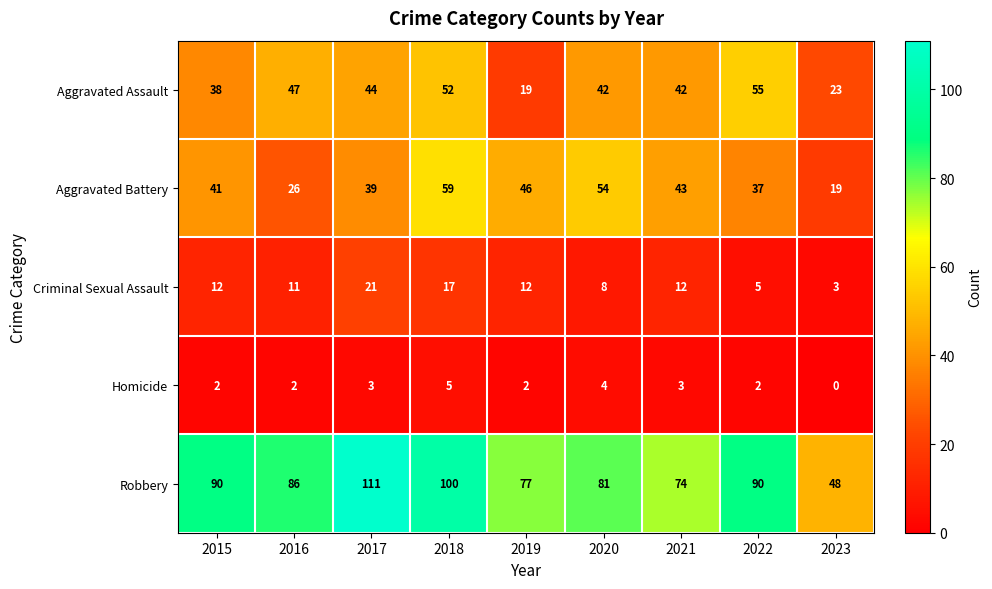

At which label does Robbery first exceed 86?

2015